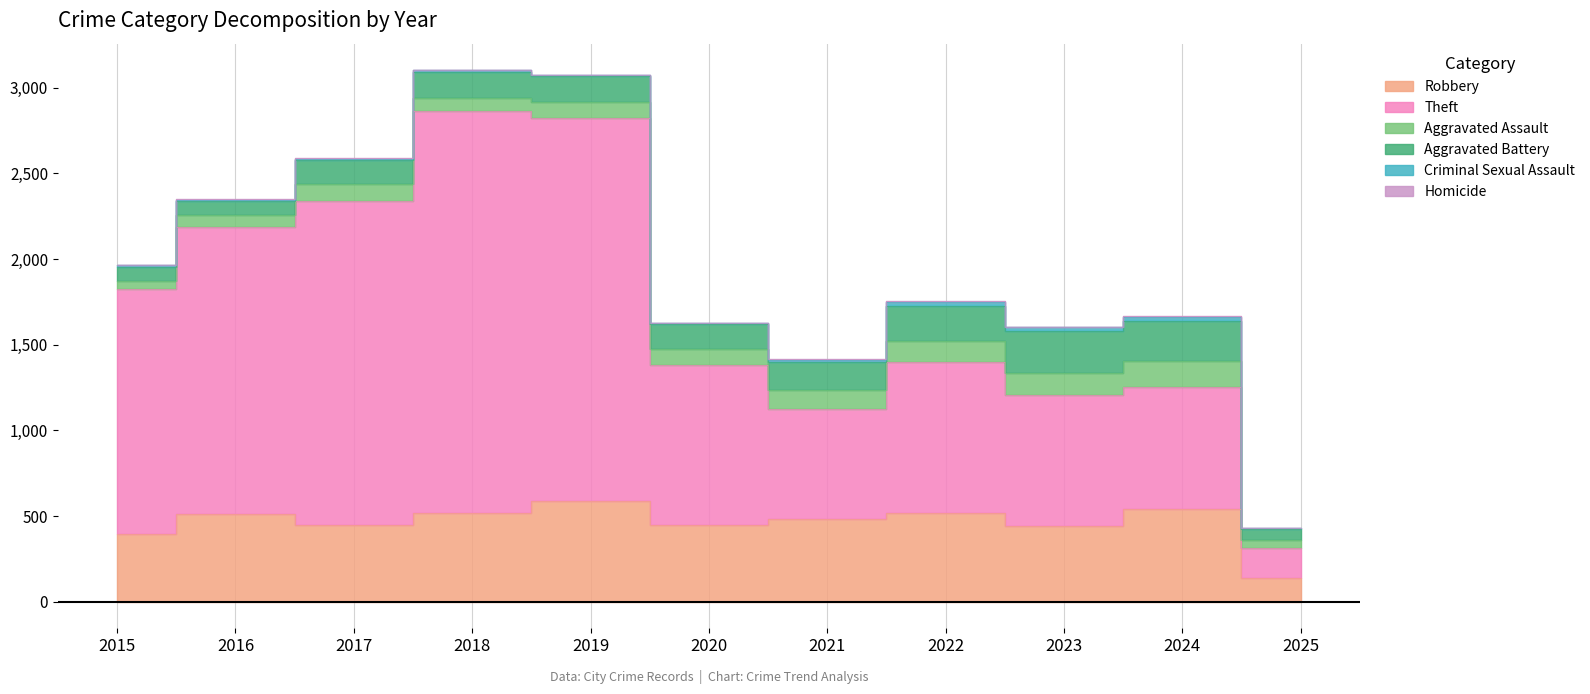

At which category is the sum across all series the highest?

2018